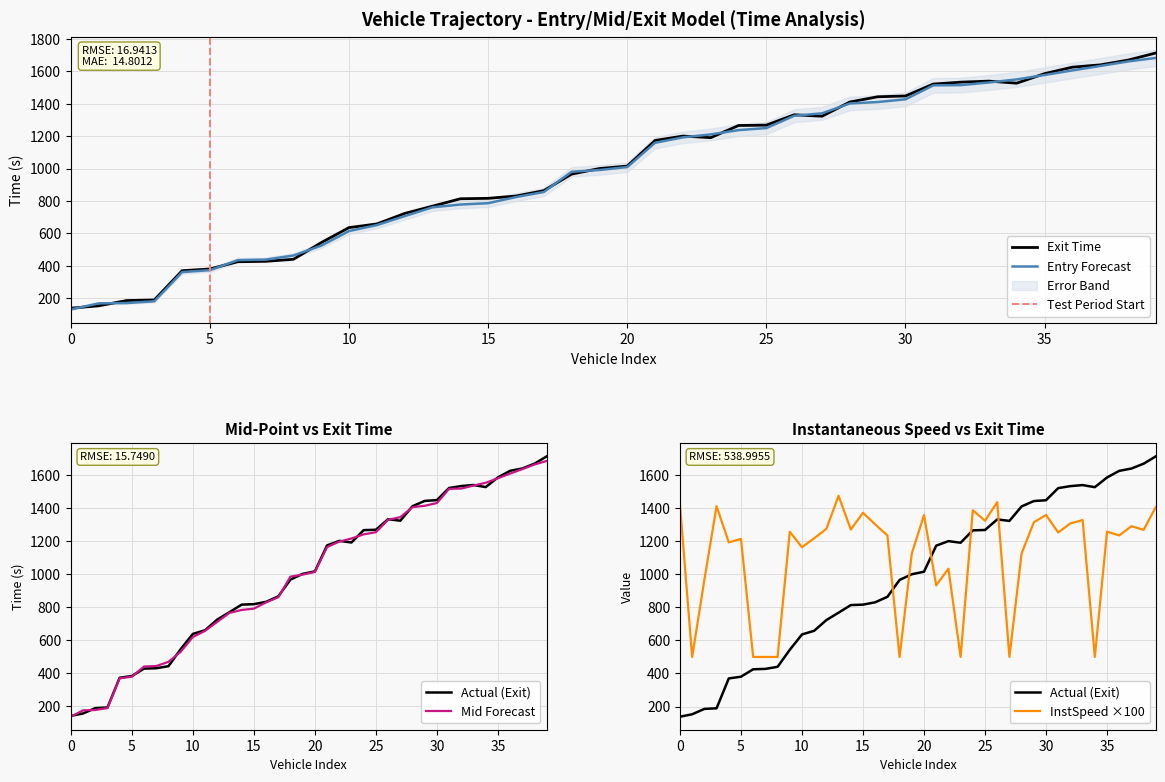

How many data points in exit are less than 1015?

20